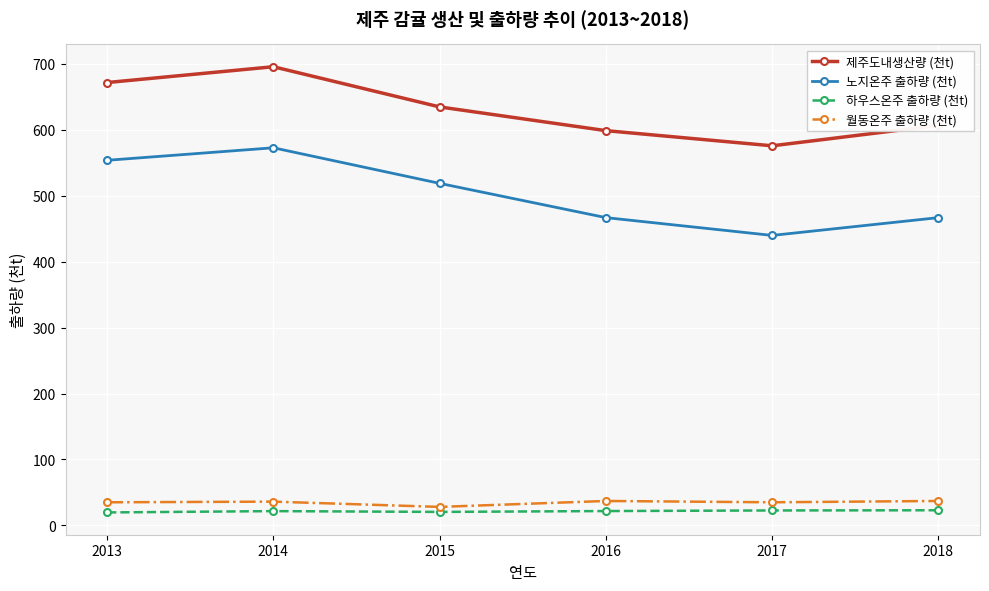

What is the greatest value displayed?

696.0